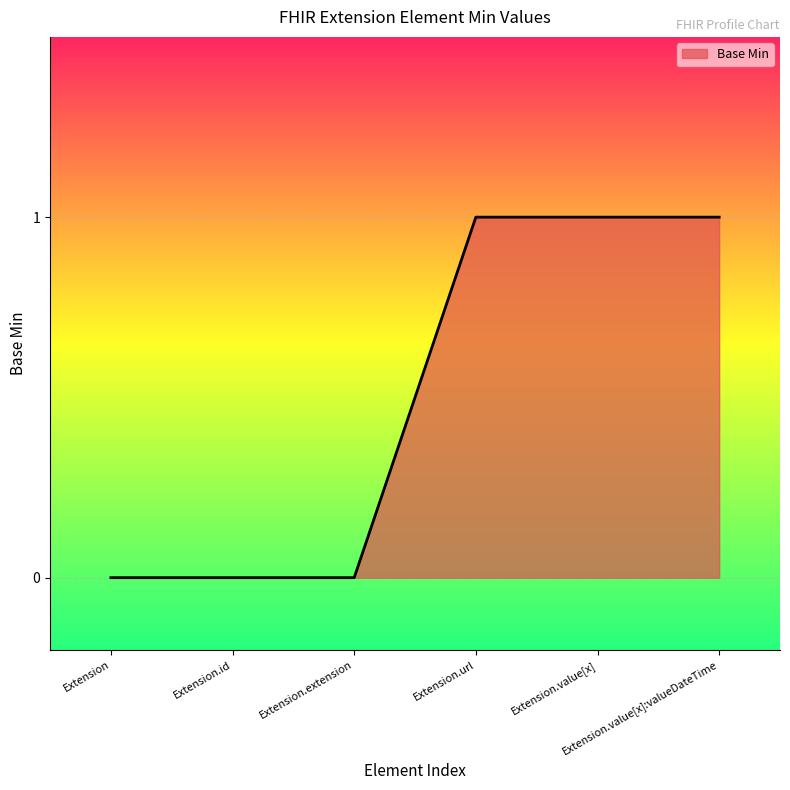

What is the difference between the maximum and minimum values?

1